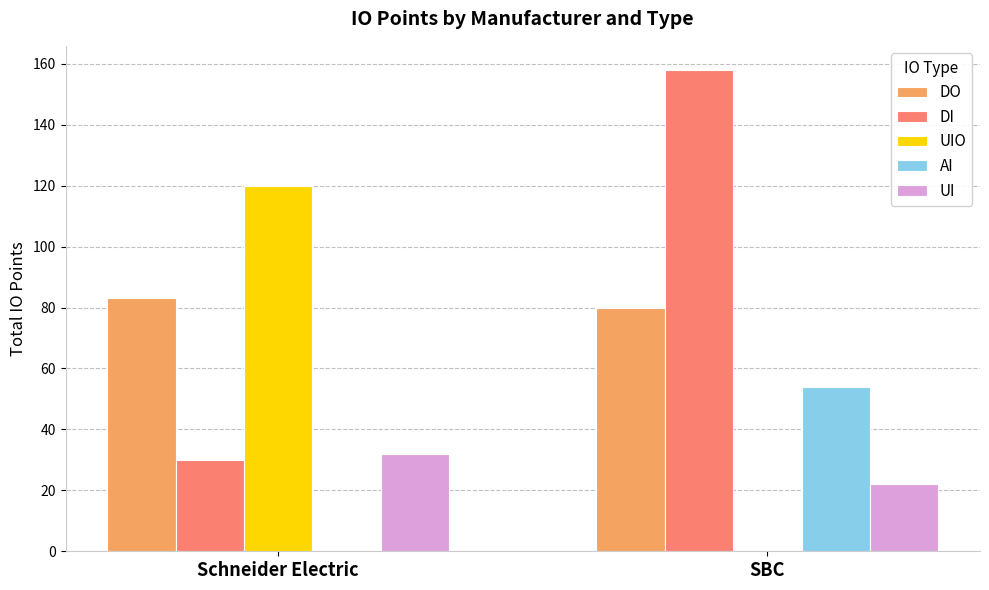

At which category is the sum across all series the highest?

SBC